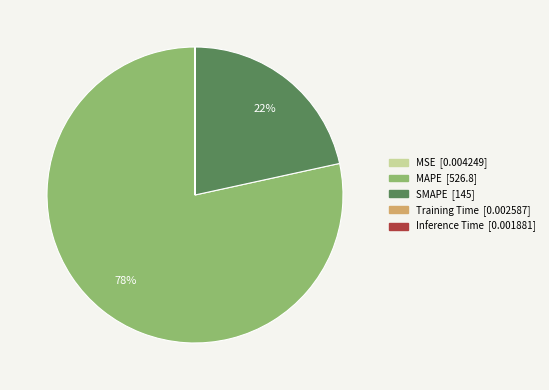

Which category has the biggest portion of the pie?

MAPE